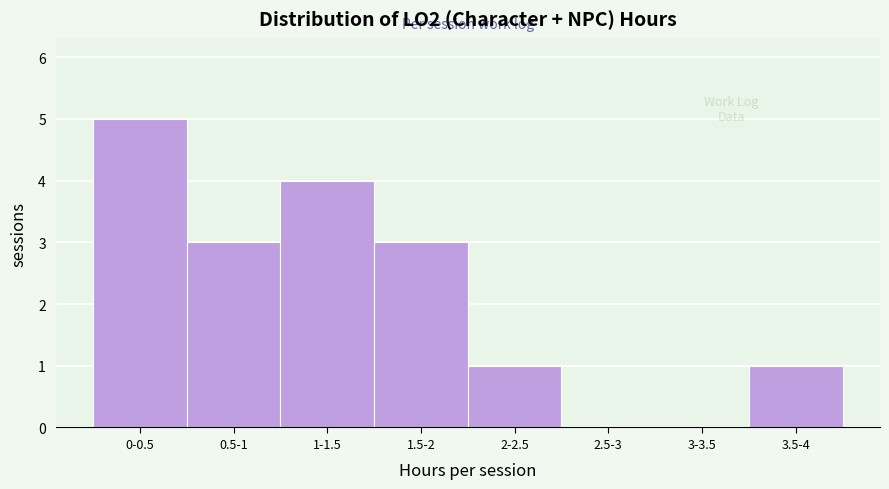

Reading left to right, what are all the values shown in this chart?

0-0.5=5	0.5-1=3	1-1.5=4	1.5-2=3	2-2.5=1	2.5-3=0	3-3.5=0	3.5-4=1